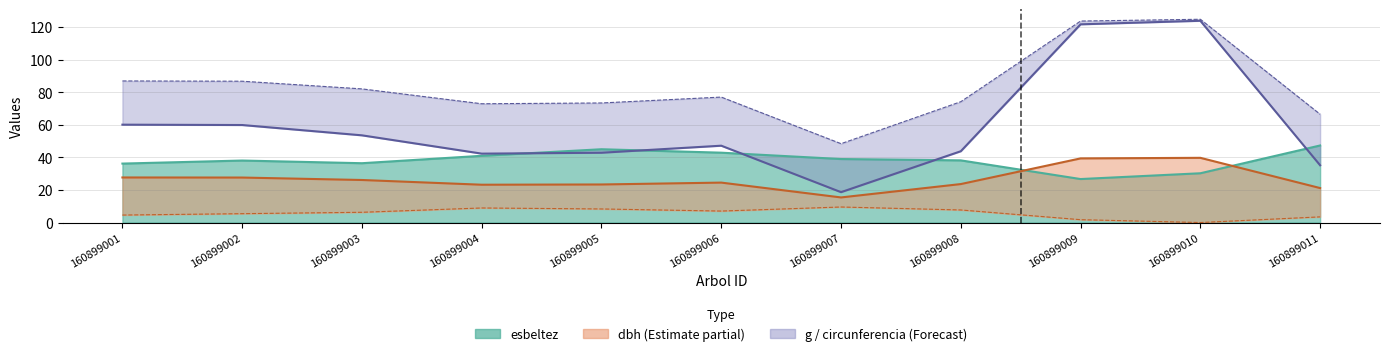

True or false: g has a value of 18.0 at 160899006.

False